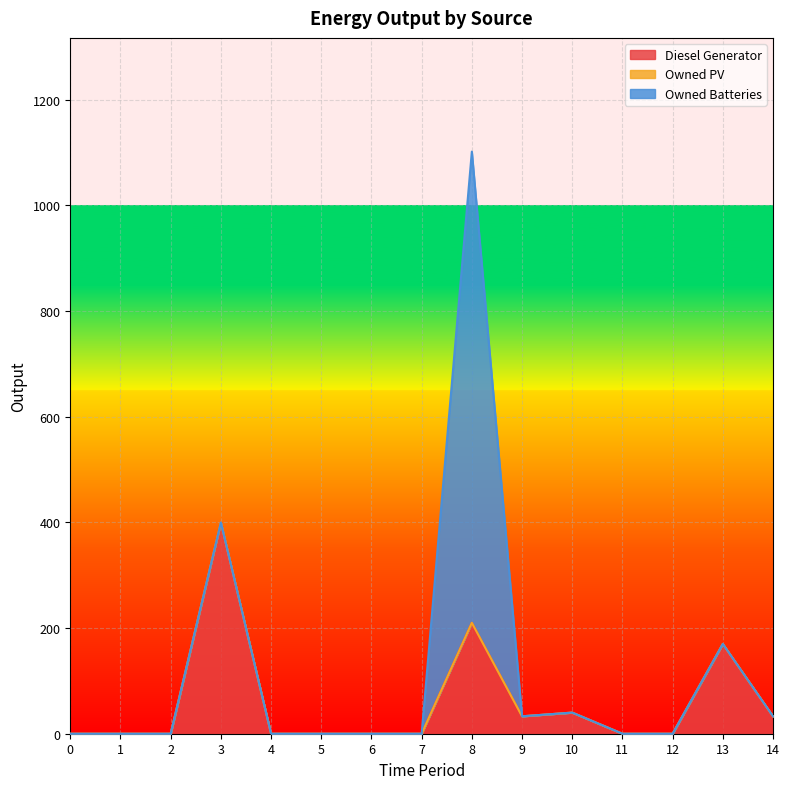

What is the difference between the Diesel Generator values at 1 and 3?

400